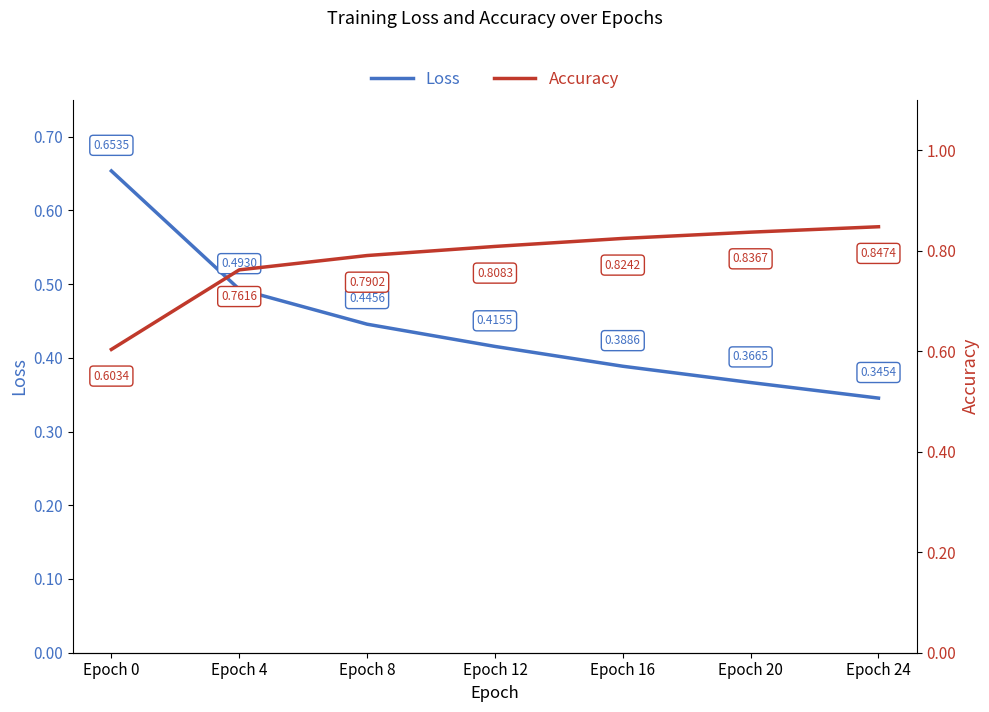

Does the chart display data point markers on the line(s)?

No